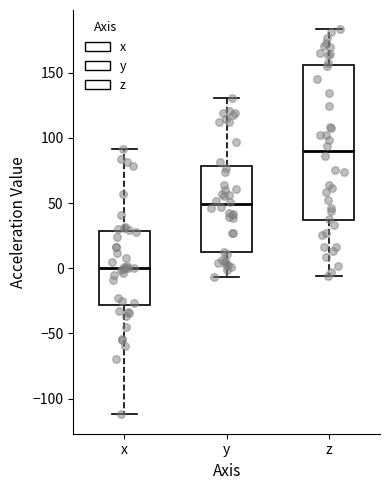

Reading left to right, transcribe this box plot: for each box, give where its median line is, the range the box spans, and where its two whiskers end, as read against the y-axis. The values are not printed on the chart, so give them approximately, as read against the axis.

x: median 0, box -30 to 30, whiskers -110 to 90
y: median 50, box 10 to 80, whiskers -5 to 130
z: median 90, box 35 to 155, whiskers -5 to 185